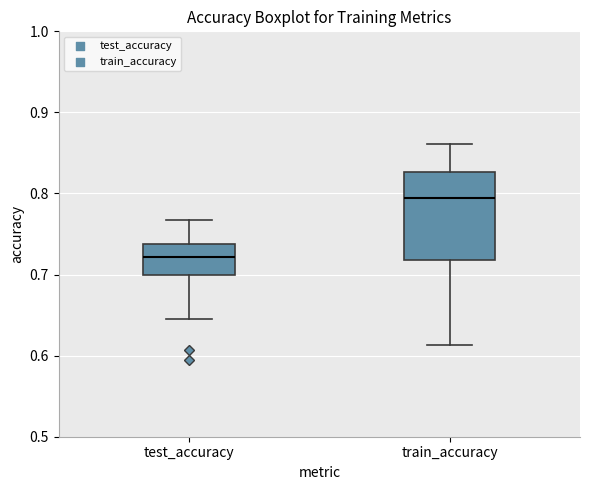

Reading left to right, read every box against the y-axis: the position of its median line, the range the box covers, and the ends of its whiskers. The values are not printed on the chart, so give them approximately, as read against the axis.

test_accuracy: median 0.72, box 0.70 to 0.74, whiskers 0.65 to 0.77
train_accuracy: median 0.79, box 0.72 to 0.83, whiskers 0.61 to 0.86